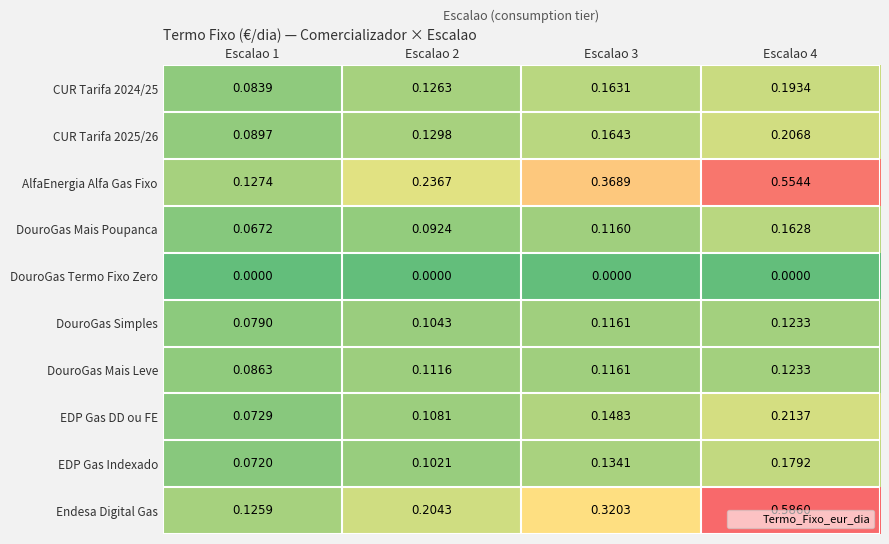

Which series changed the most between Escalao 1 and Escalao 2?

AlfaEnergia Alfa Gas Fixo